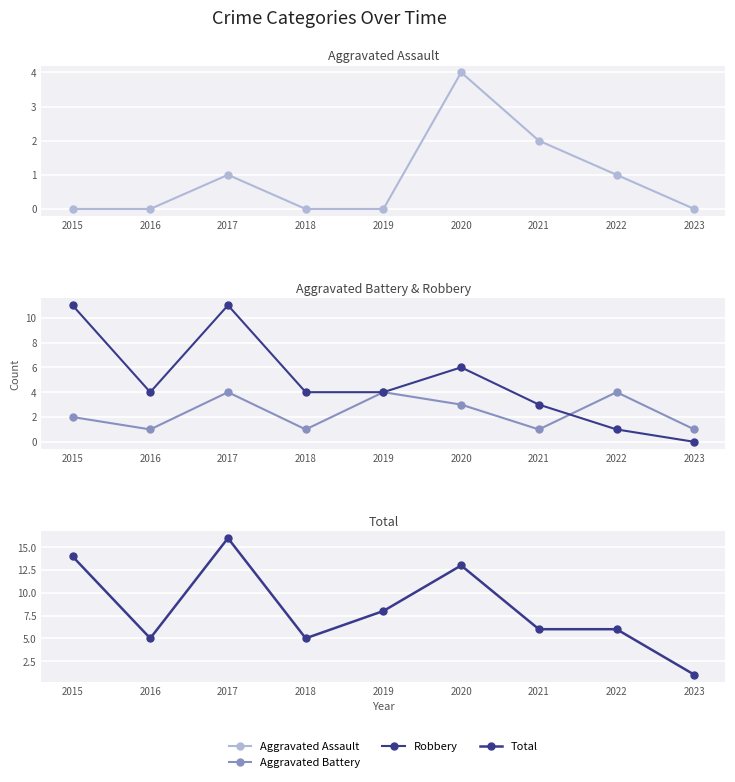

How many data points in Total are above 6?

4